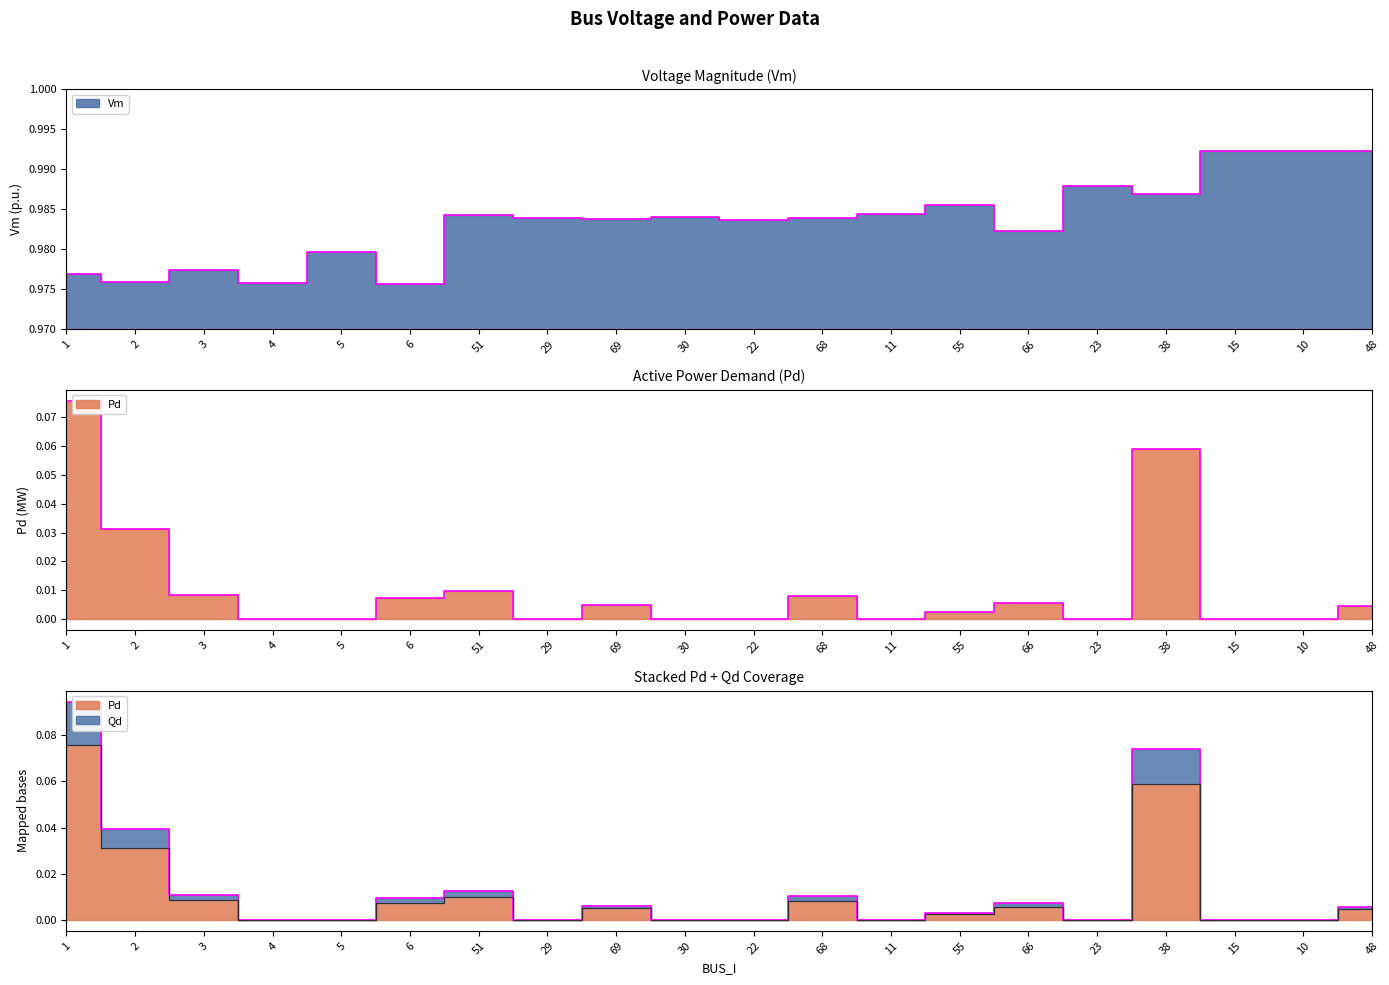

Does the chart display data point markers on the line(s)?

No